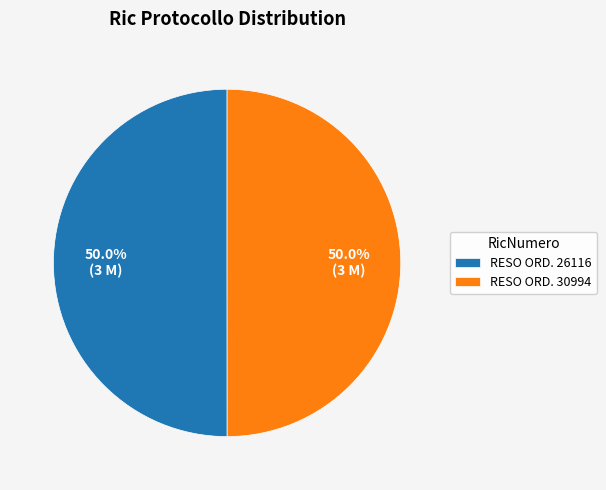

Count the number of slices in the pie.

2